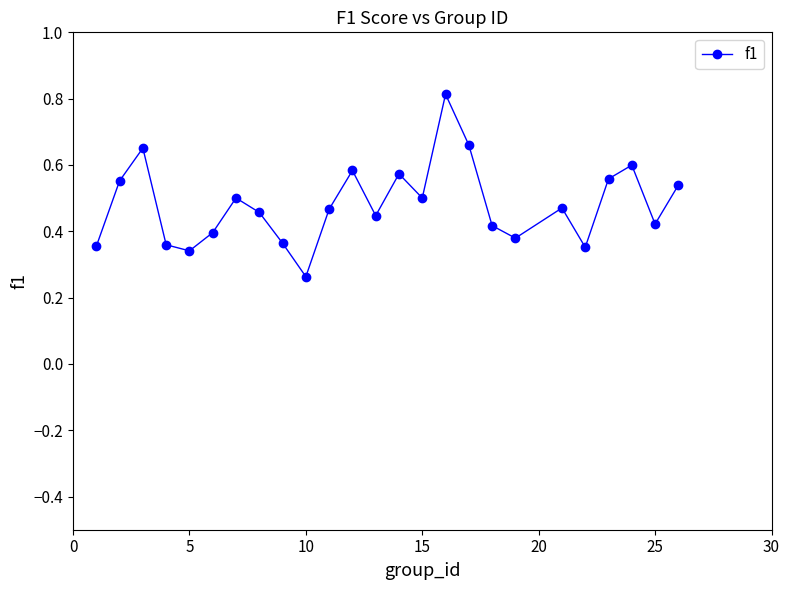

How many interior local peaks (higher than both neighbors) does the data have?

7